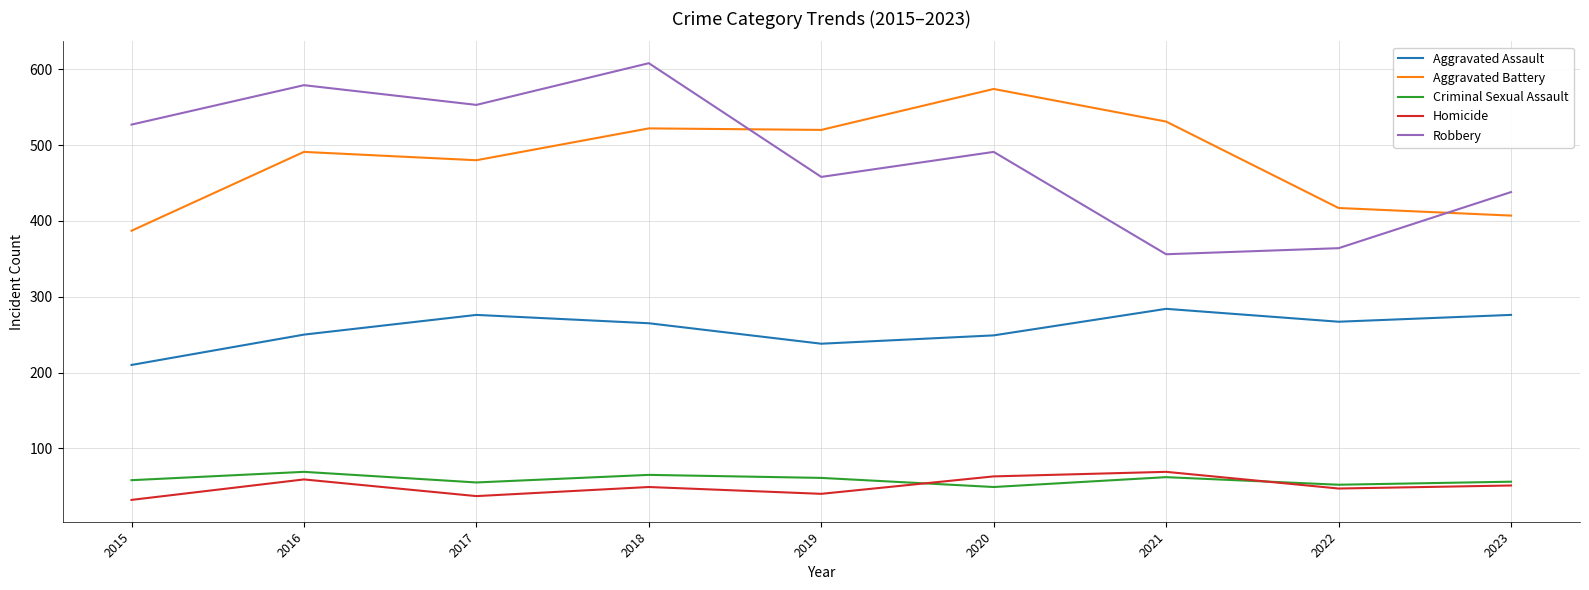

Is the value of Criminal Sexual Assault at 2015 greater than the value of Homicide at 2015?

Yes